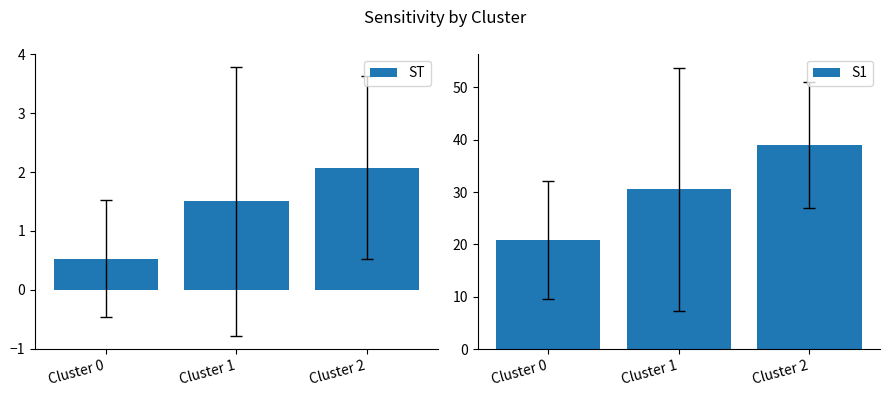

Which category has the highest value in the S1 series?

Cluster 2